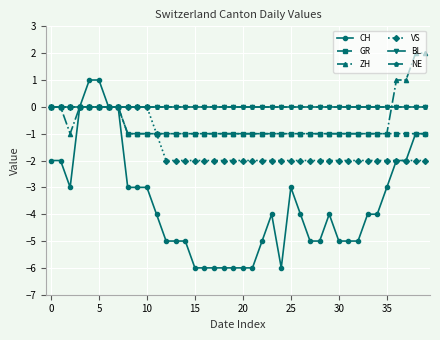

Is this an area chart (filled region under the line)?

No